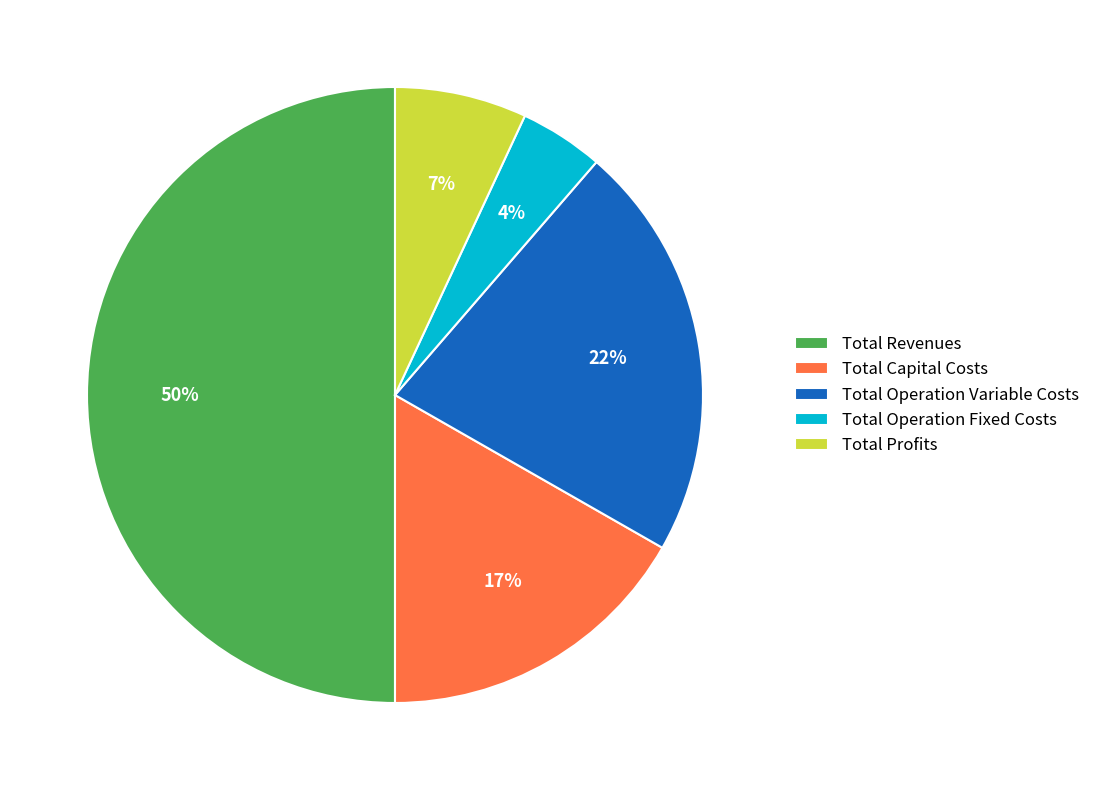

What percentage is the Total Capital Costs slice, to the nearest percent?

17%